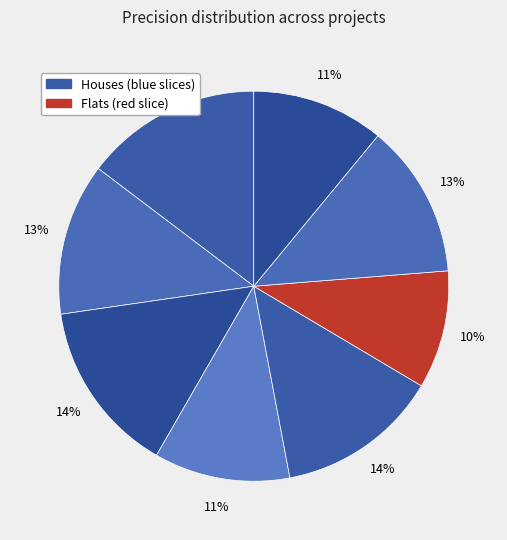

Count the number of slices in the pie.

8